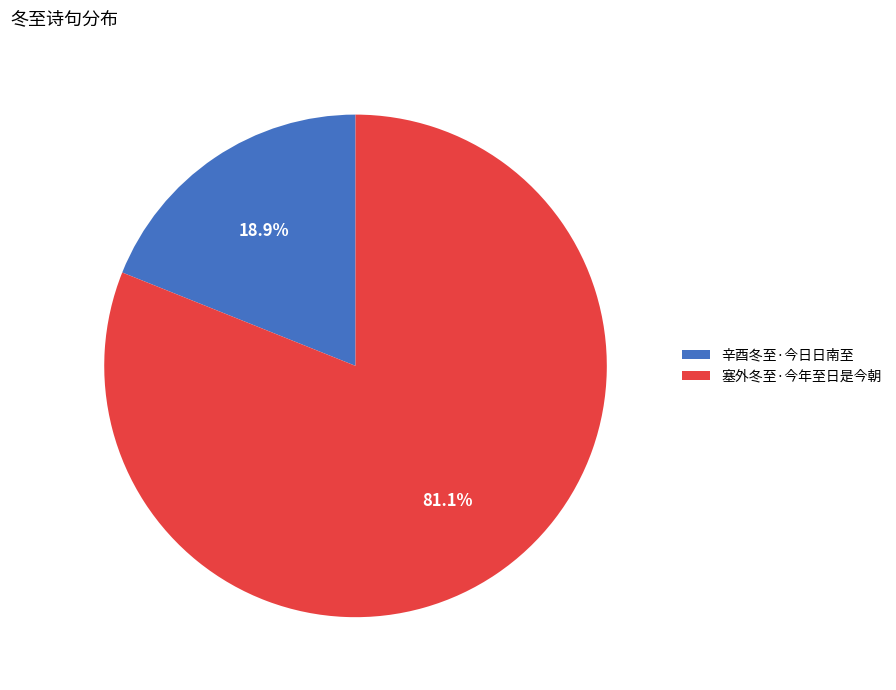

To the nearest percent, what is the difference between the largest and smallest slice percentages?

62%